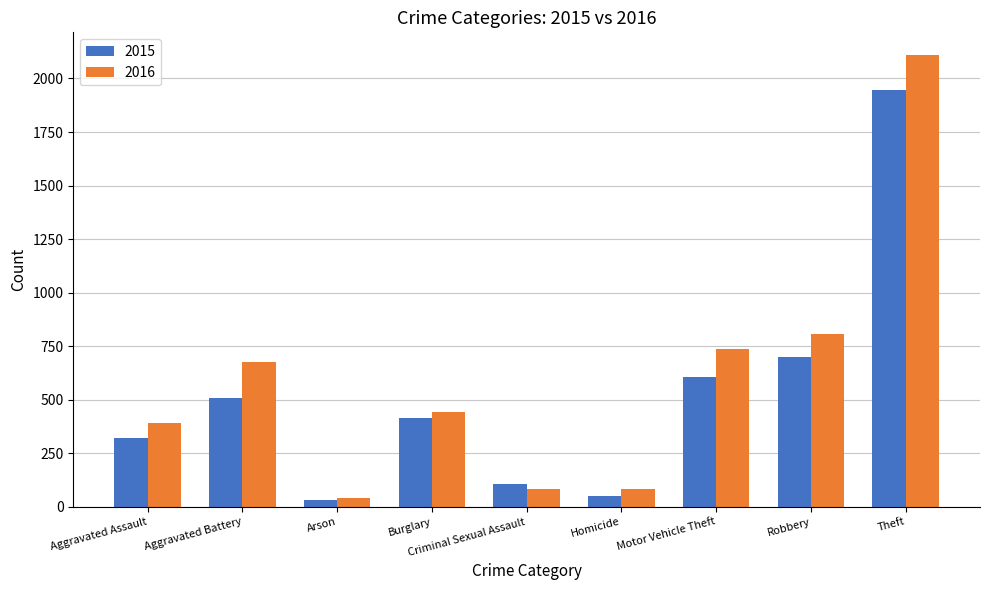

What is the approximate value of 2016 at Homicide, to the nearest 50?

100